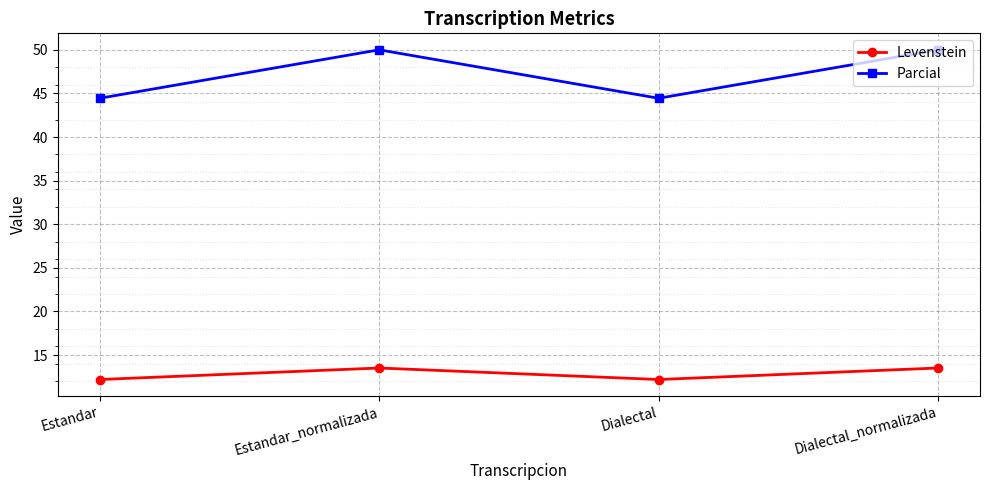

Which series has the largest range (max minus min)?

Parcial